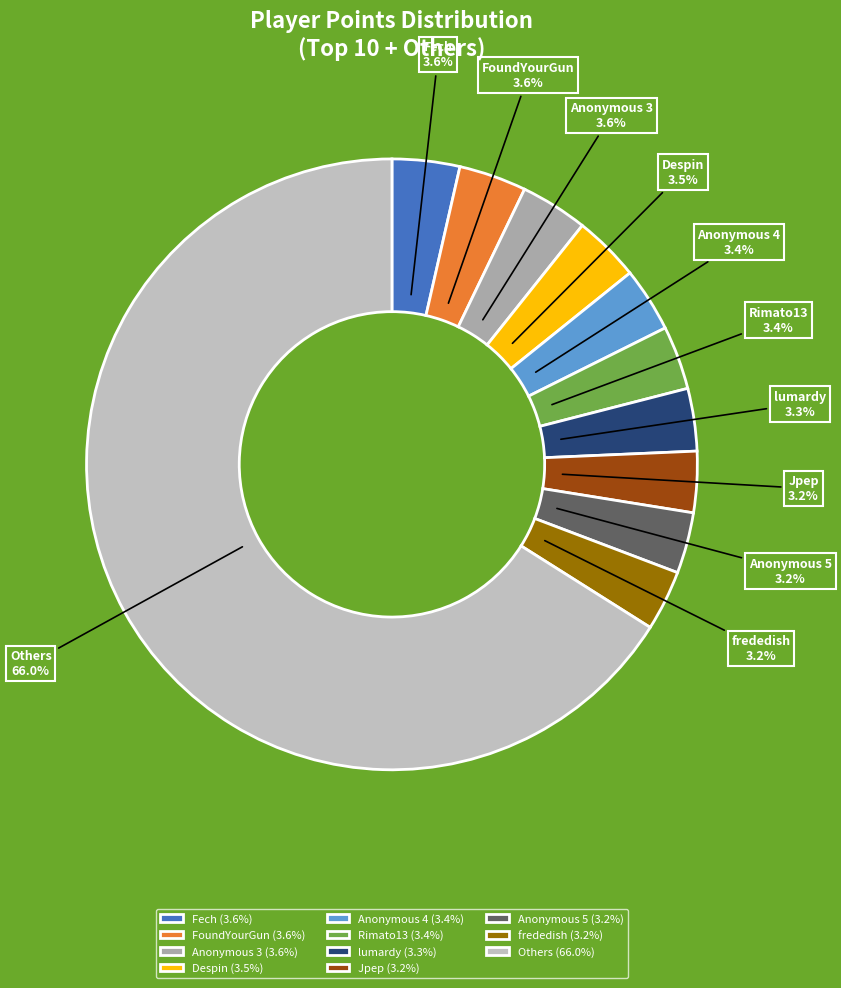

Do Anonymous 4 and Anonymous 3 together represent more than half of the pie?

No